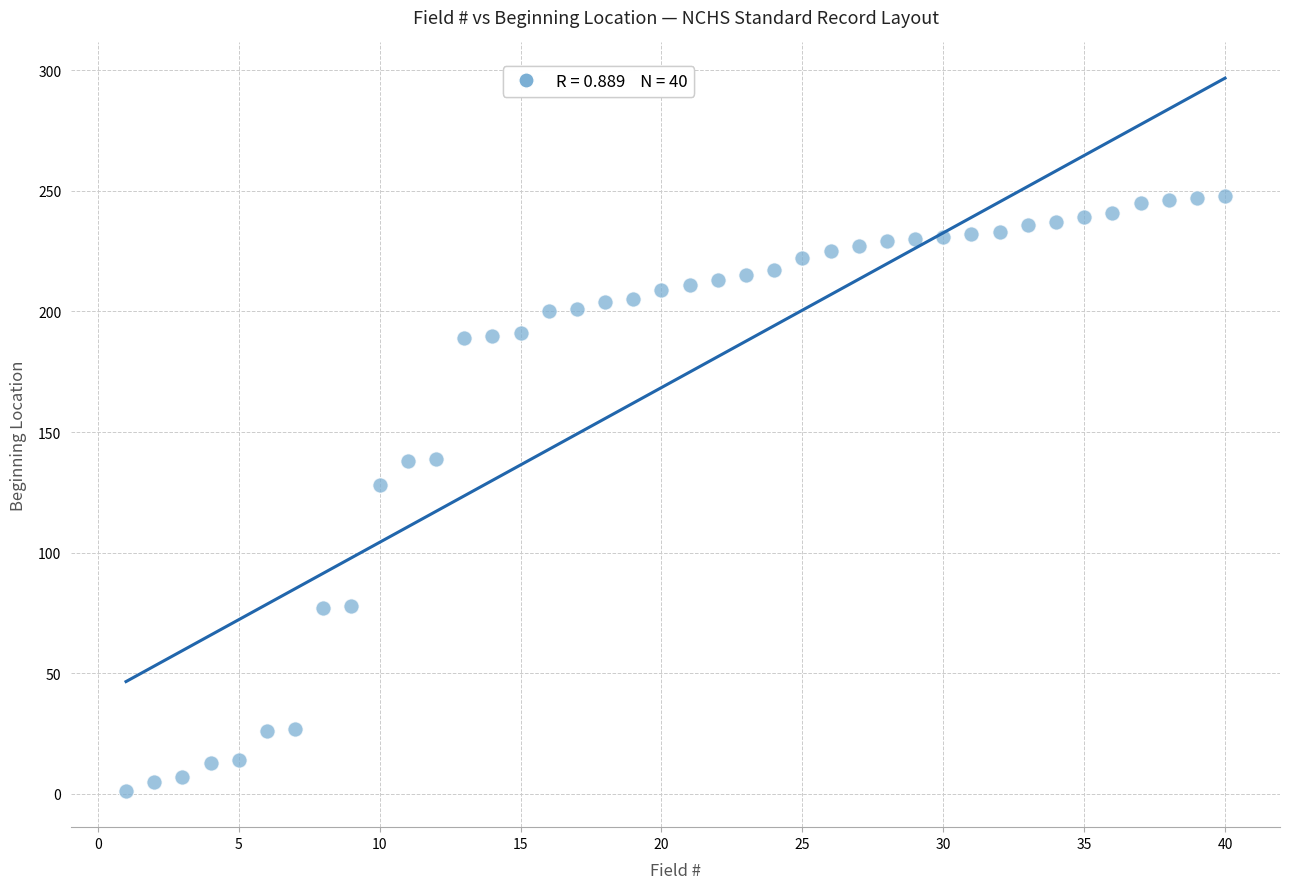

What Y value in the scatter plot is closest to 124?

128